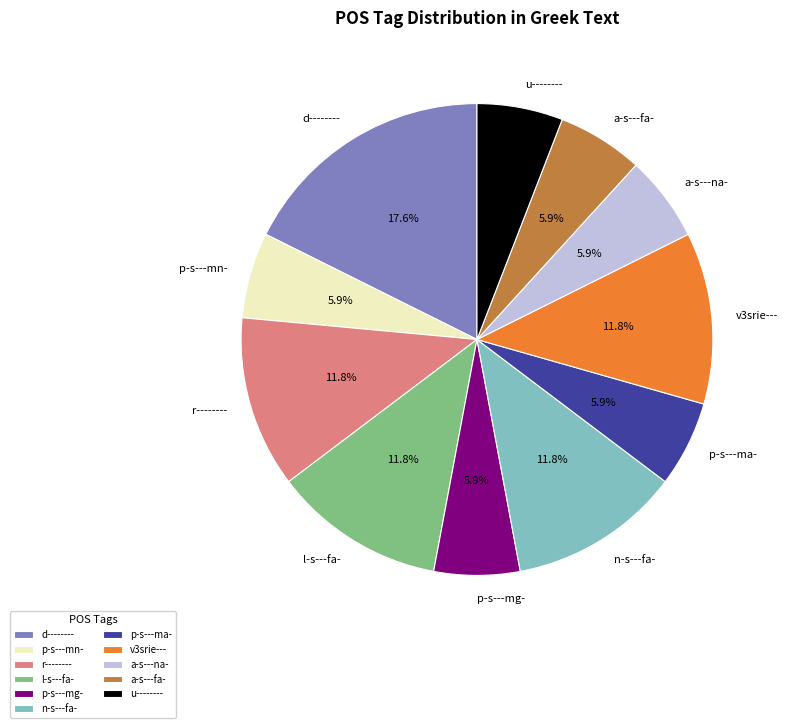

Combined, do p-s---mn- and u-------- account for over 50%?

No